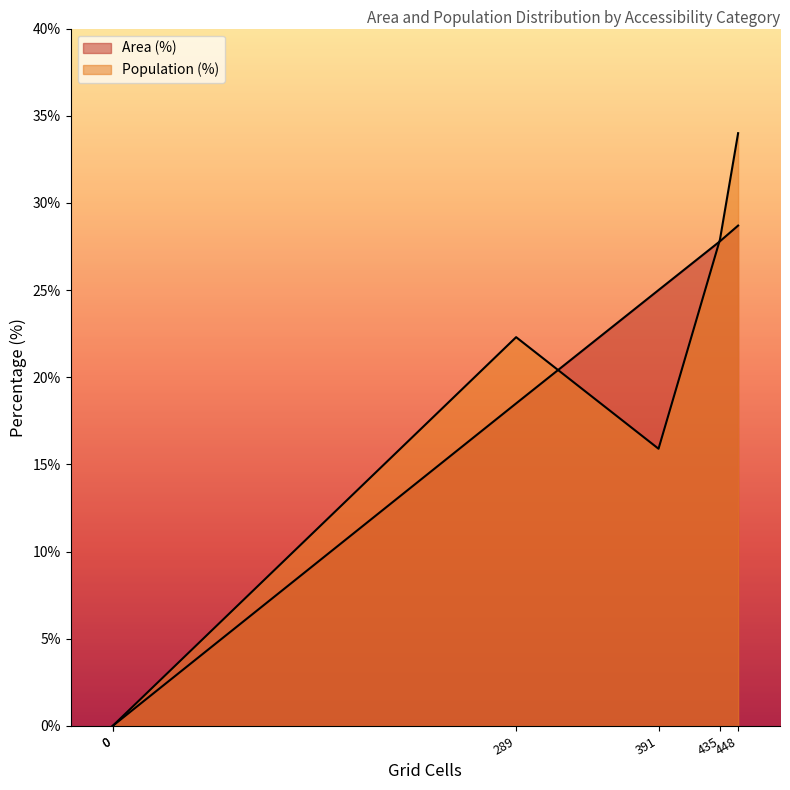

Which series has the largest total across all categories?

Population (%)